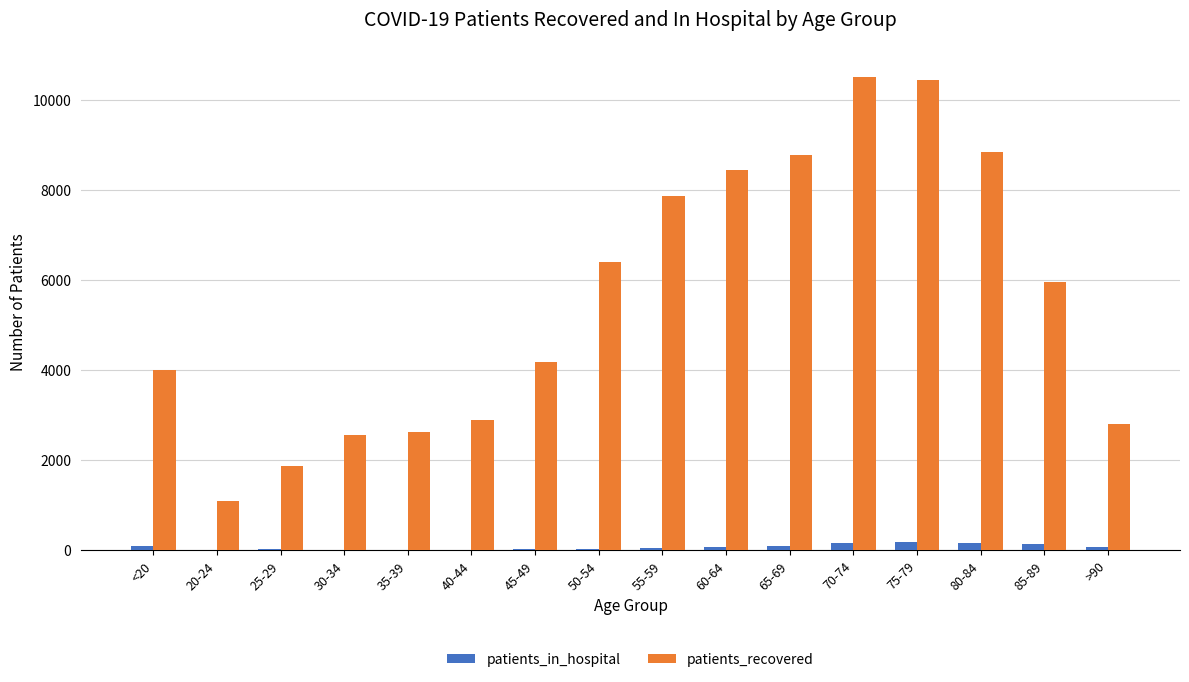

The value of patients_recovered at 85-89 is 5954. True or false?

True